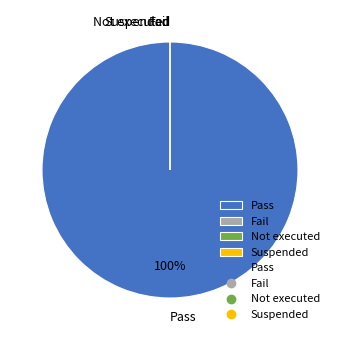

To the nearest percent, what portion does Pass represent?

100%